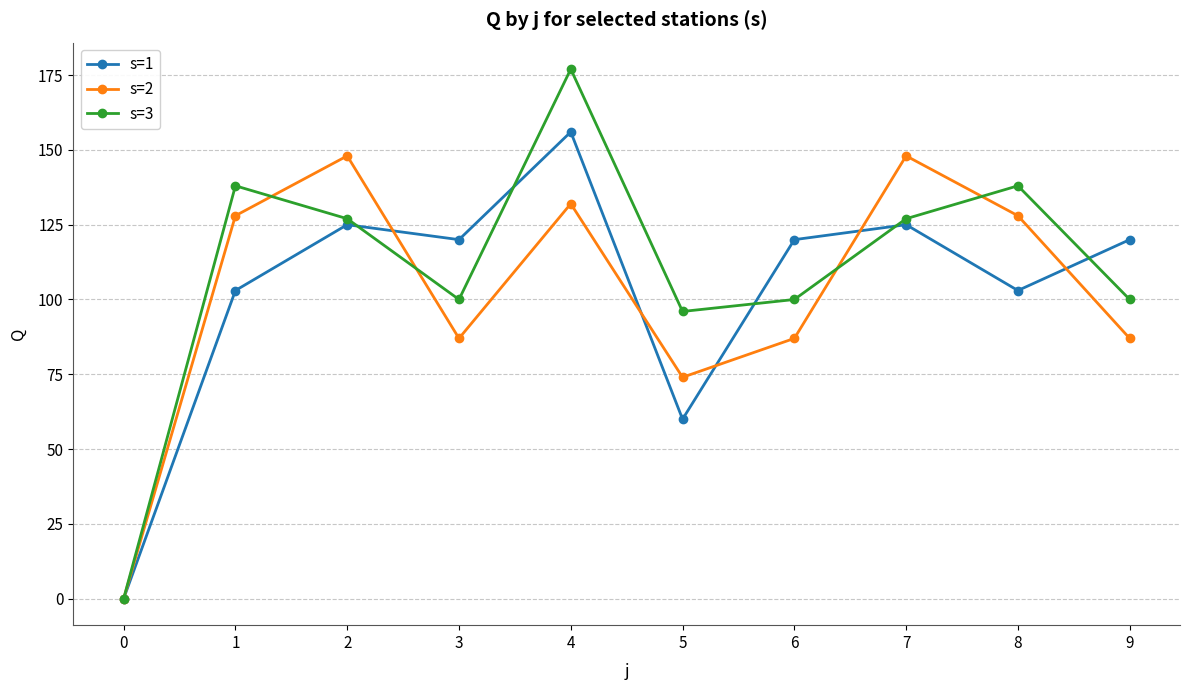

How many interior local peaks does the s=2 series have?

3